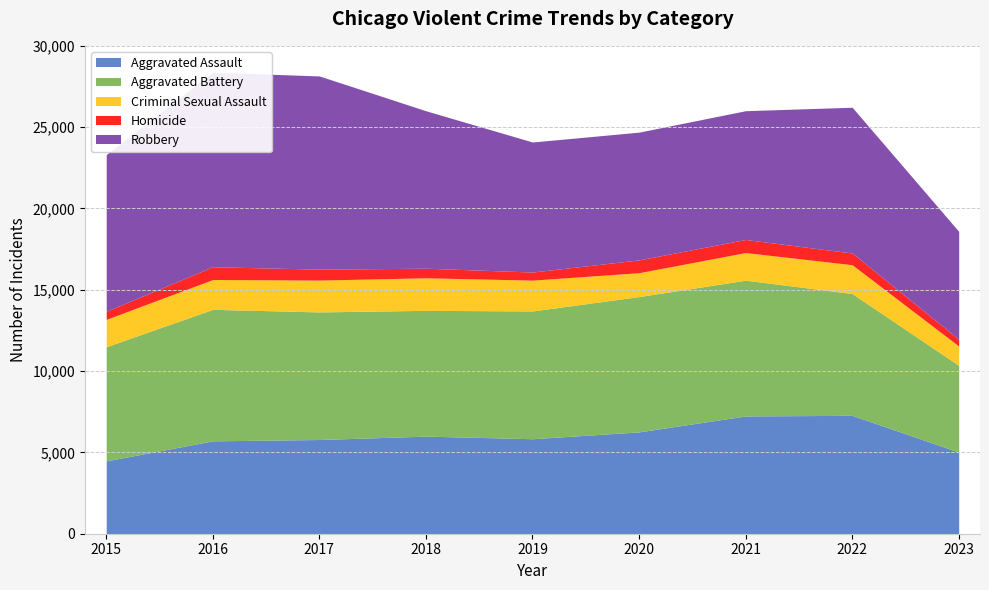

The value of Aggravated Assault at 2017 is 9591. True or false?

False